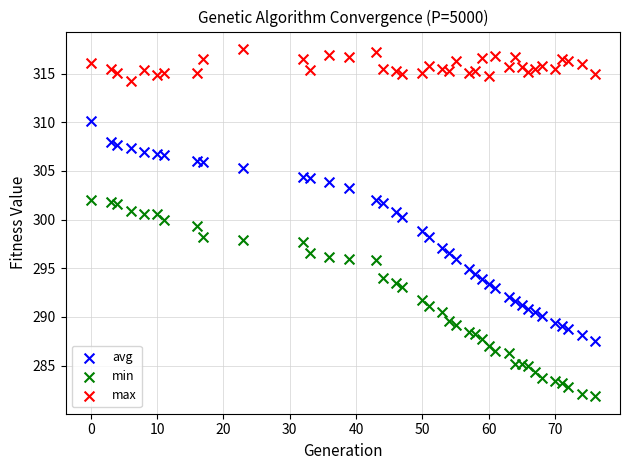

Which series reaches the minimum Y coordinate?

min